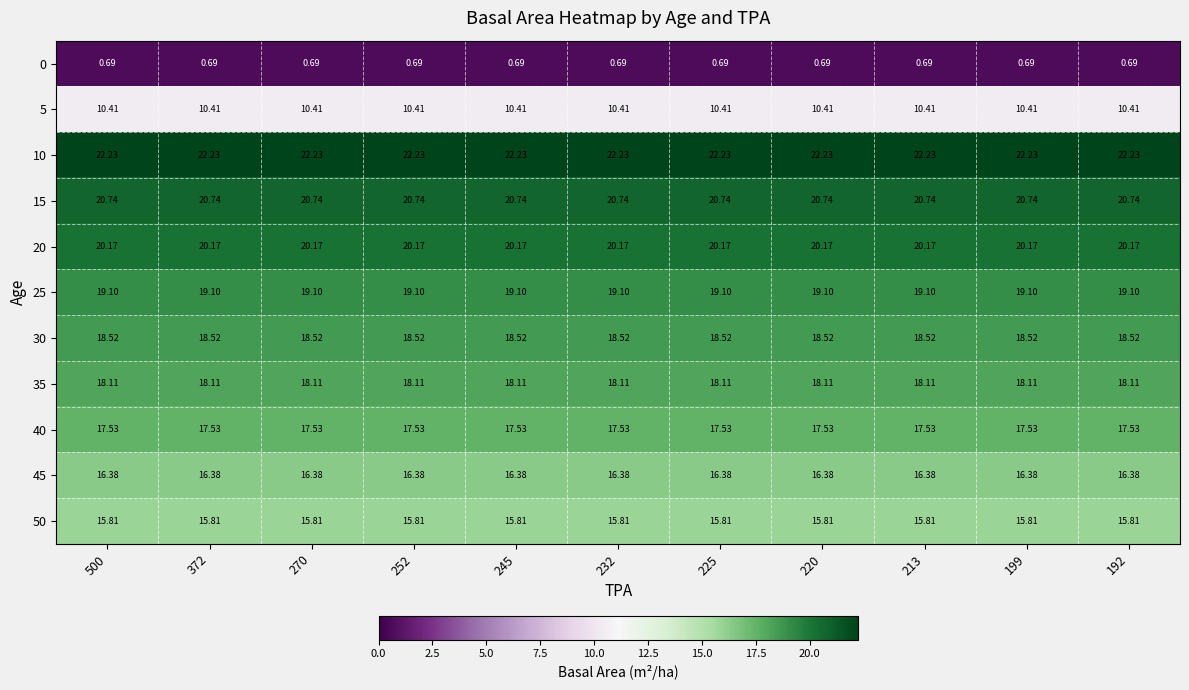

Is the value of 10 at 500 greater than the value of 45 at 199?

Yes